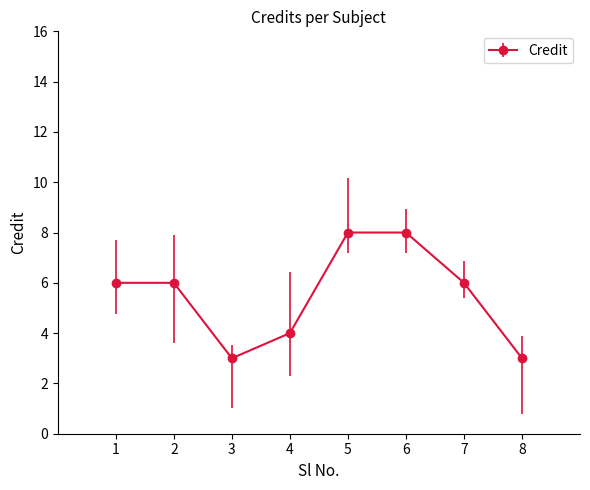

At which category does the data reach its first local valley?

3